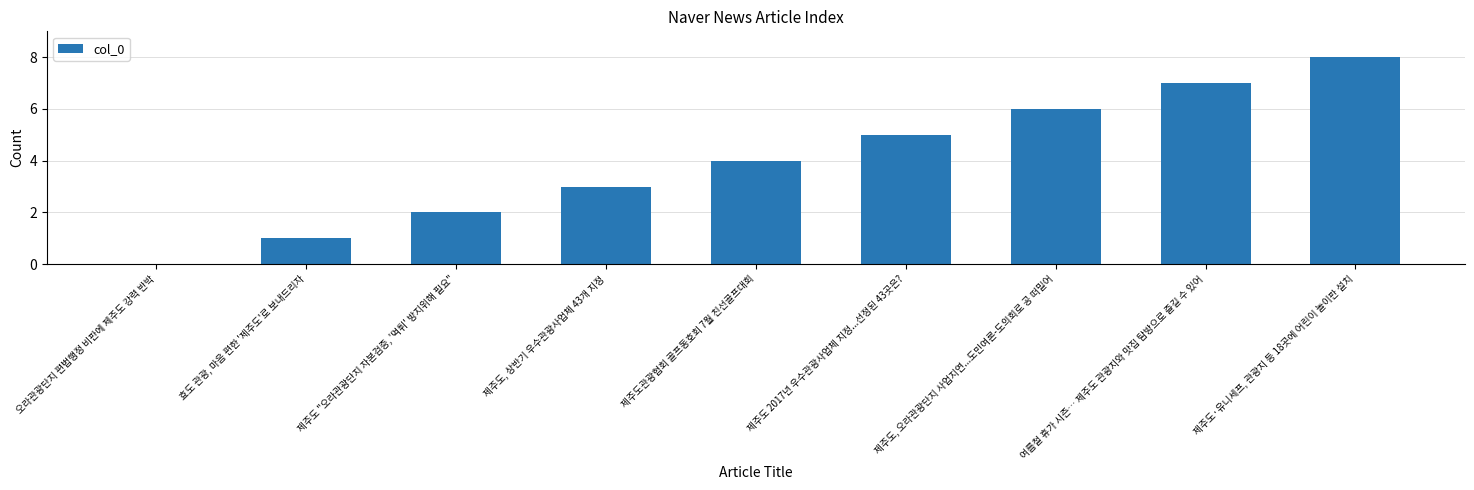

Which category has the highest value across all series?

제주도·유니세프, 관광지 등 18곳에 어린이 놀이판 설치